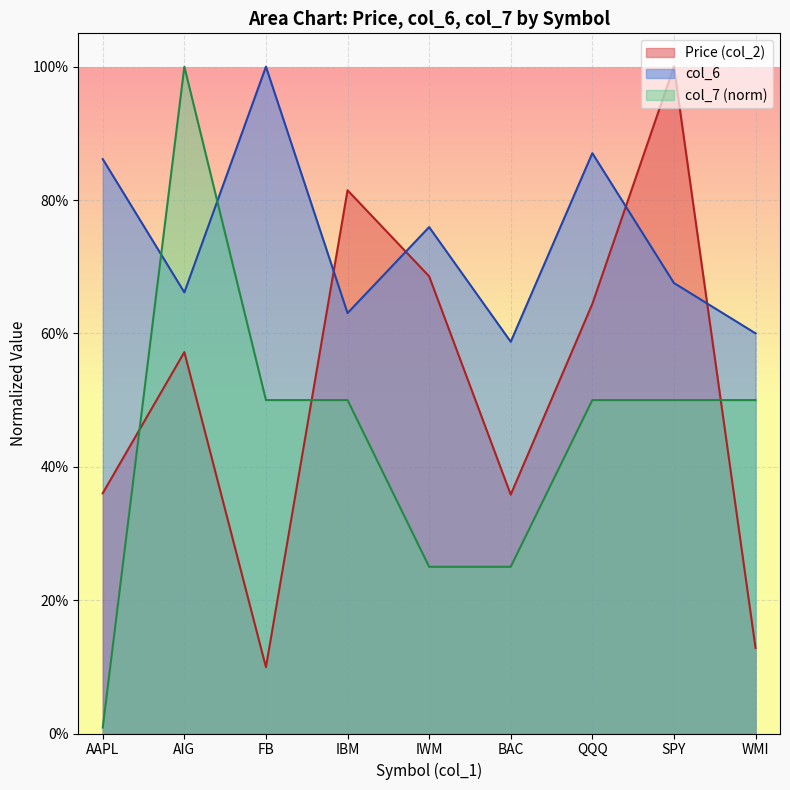

How many times do col_6 and Price (col_2) cross each other?

4